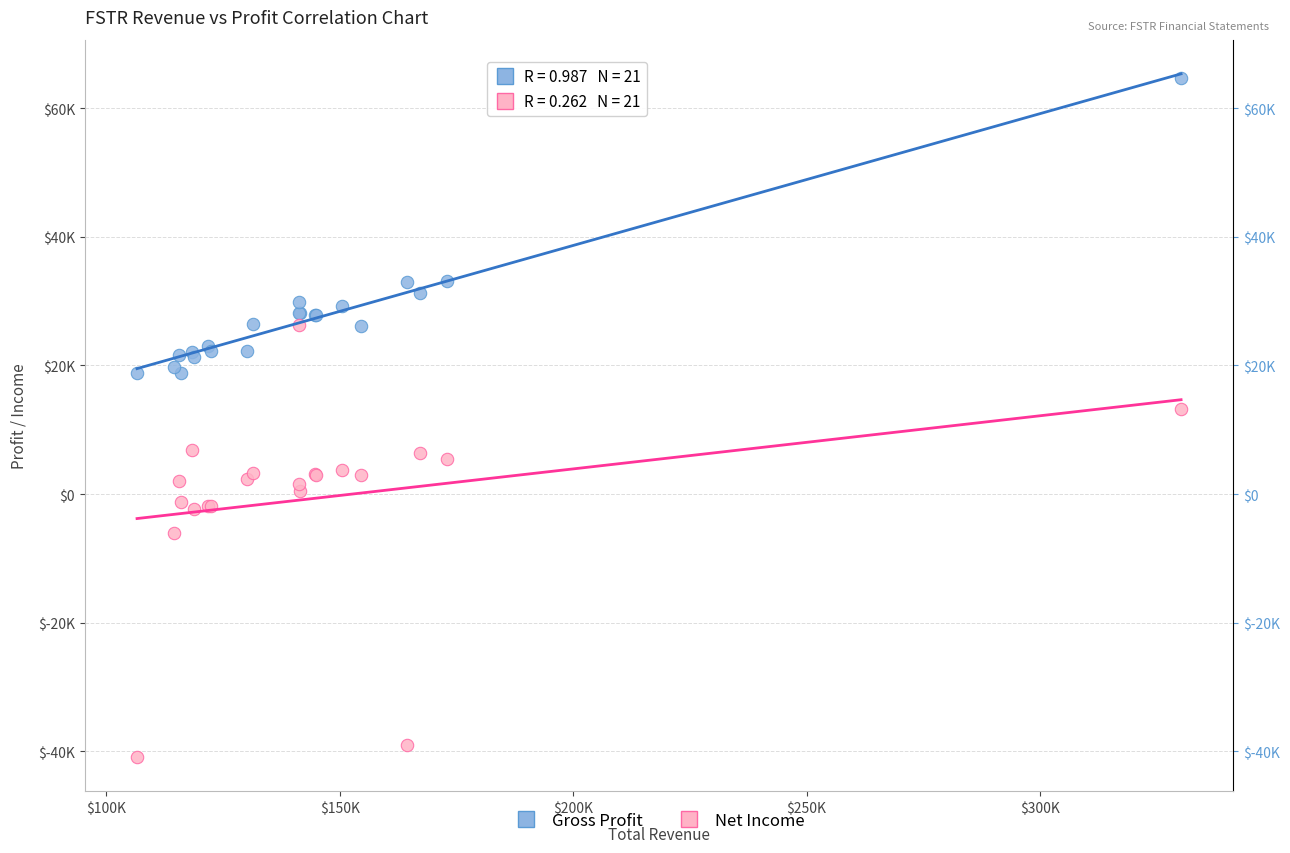

Which series has the widest spread of Y values?

Net Income